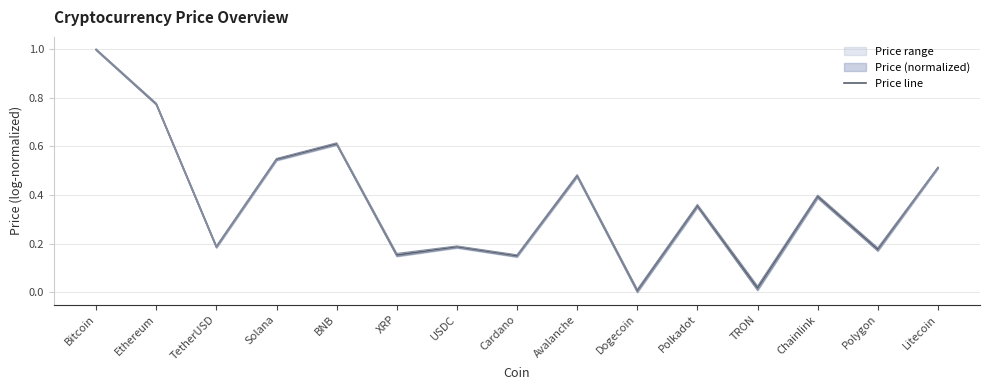

Rank the categories by value from highest to lowest.

Bitcoin, Ethereum, BNB, Solana, Litecoin, Avalanche, Chainlink, Polkadot, TetherUSD, USDC, Polygon, XRP, Cardano, TRON, Dogecoin